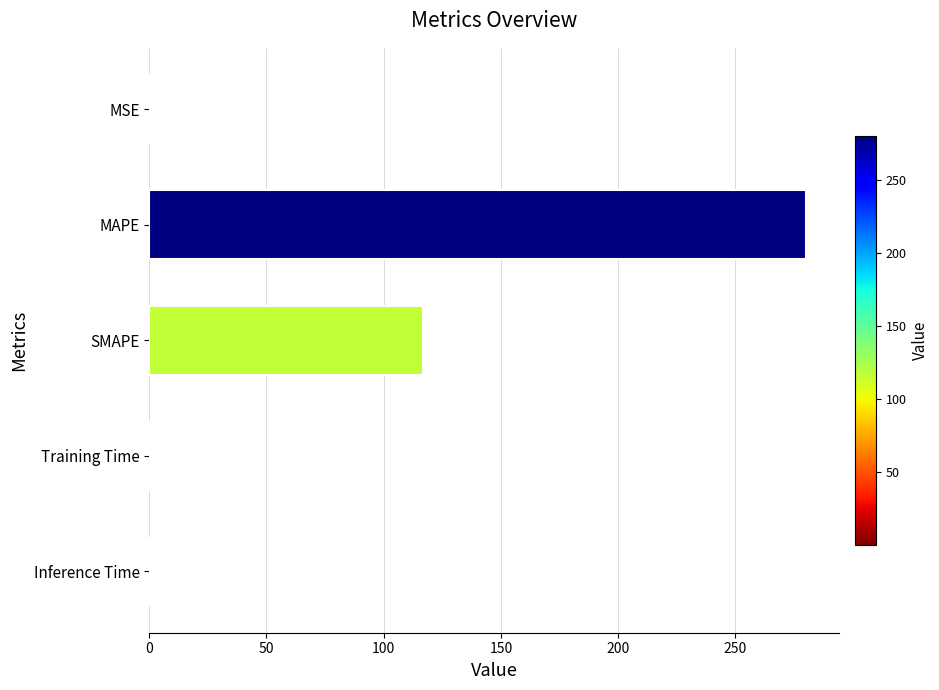

Are the bars horizontal?

Yes